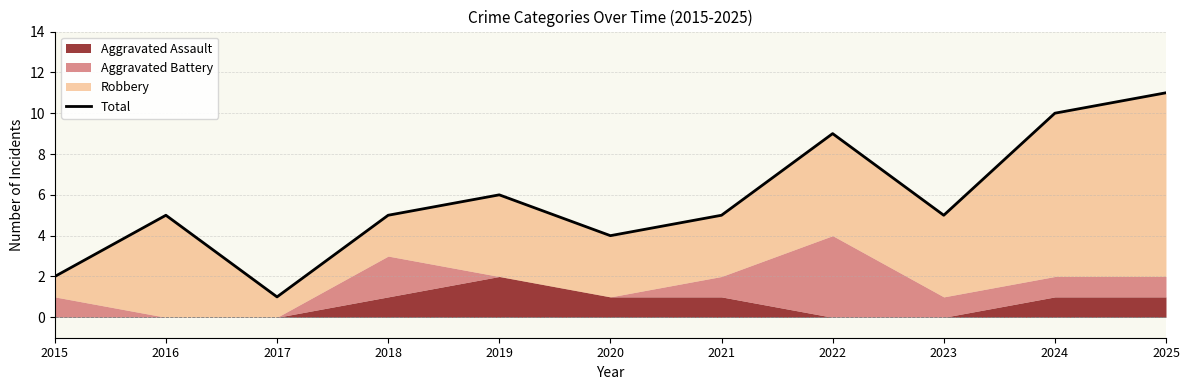

Reading right to left, extract all data points from this chart.

2025=11	2024=10	2023=5	2022=9	2021=5	2020=4	2019=6	2018=5	2017=1	2016=5	2015=2